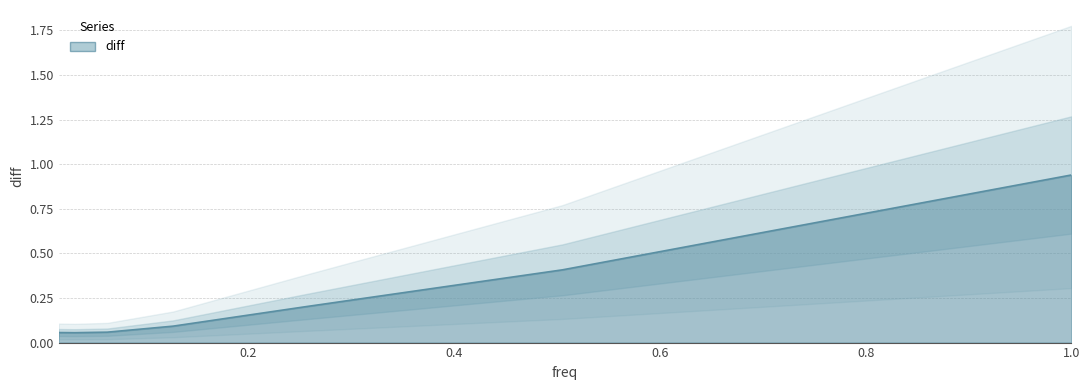

At which label is the value closest to 0?

0.0314